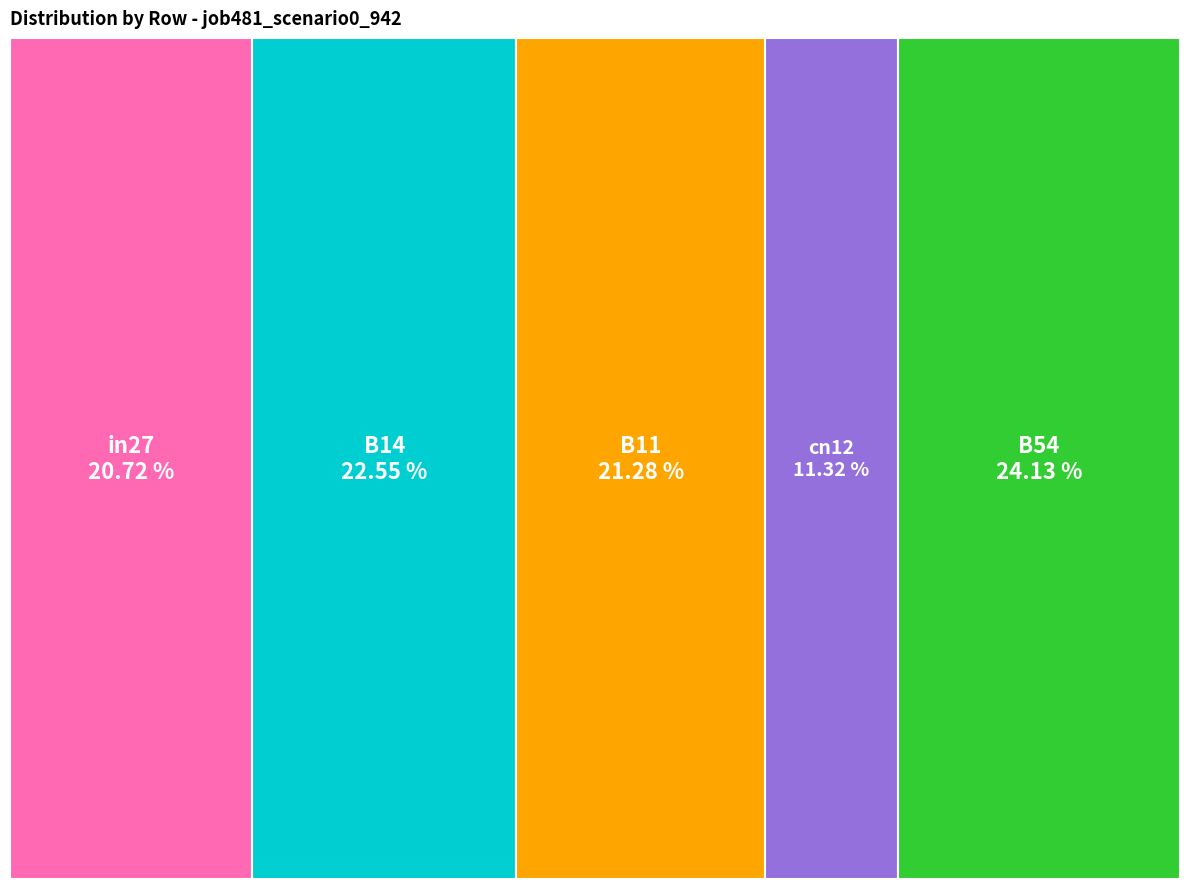

Which has a higher value, B14 or cn12?

B14